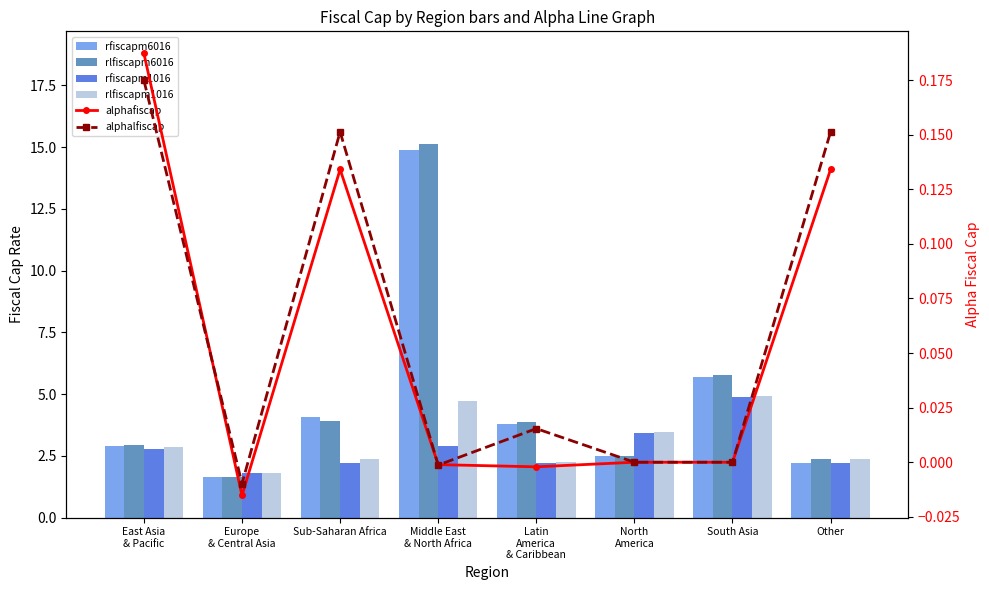

What is the total value across all series at Middle East
& North Africa?

37.6